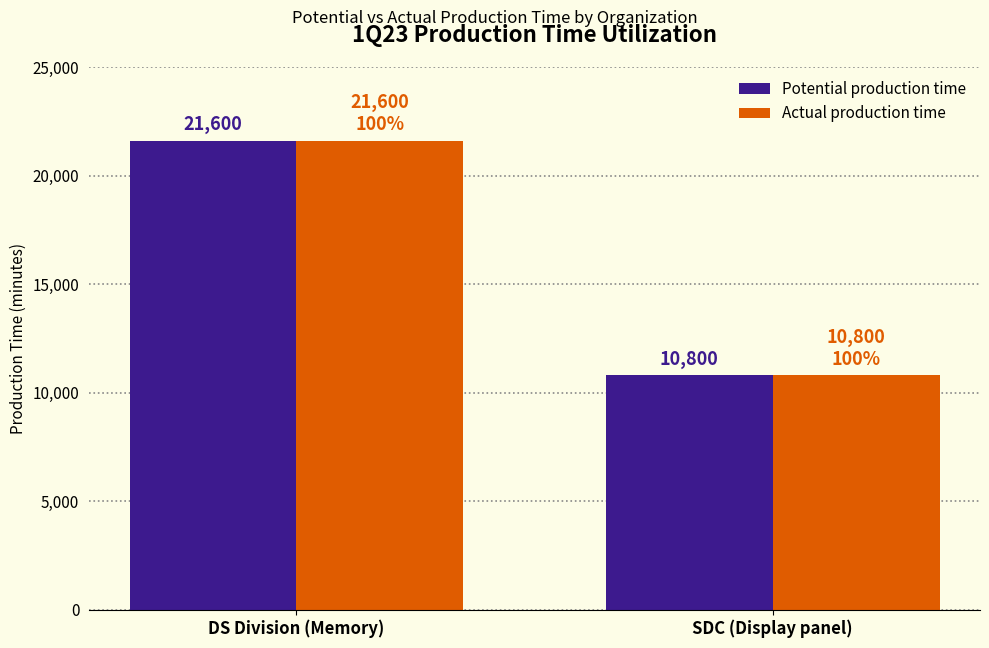

Which label corresponds to the smallest value in the chart?

SDC (Display panel)